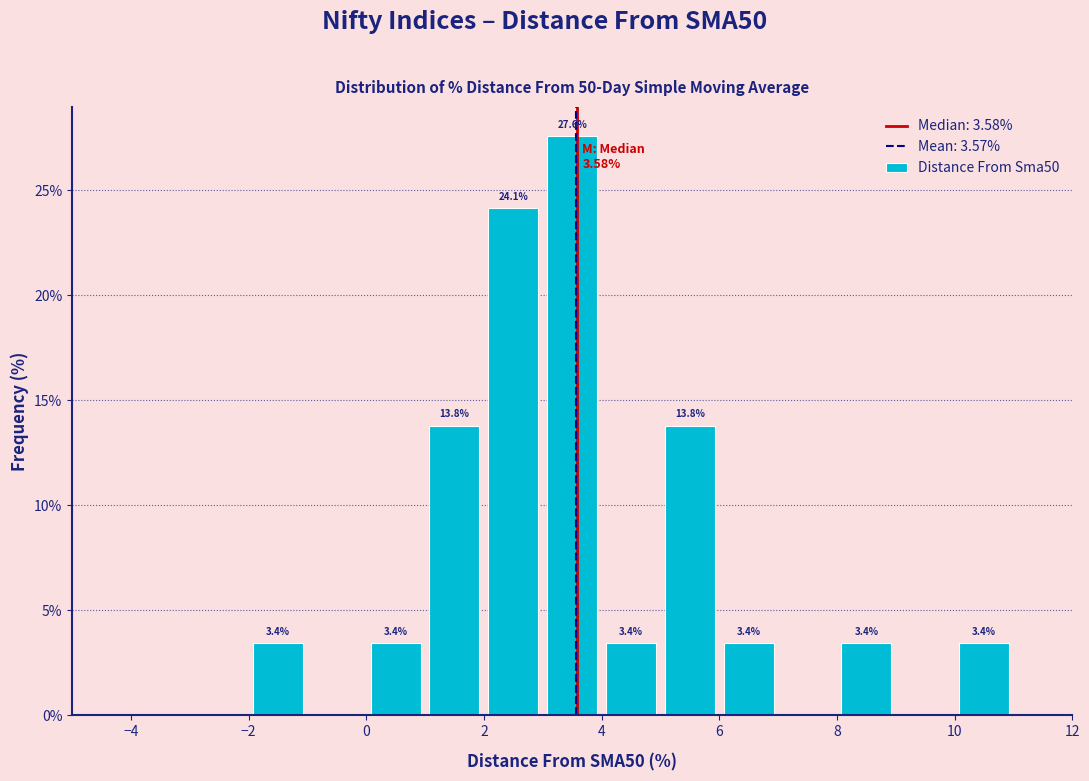

Which range on the x-axis has the tallest bar?

3 to 4